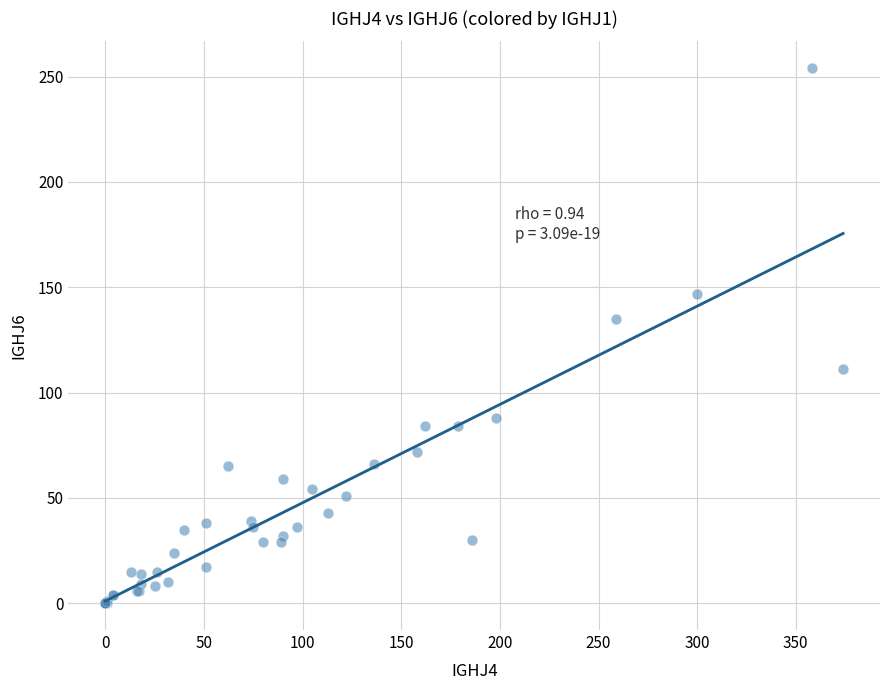

What Y value in the scatter plot is closest to 127?

135